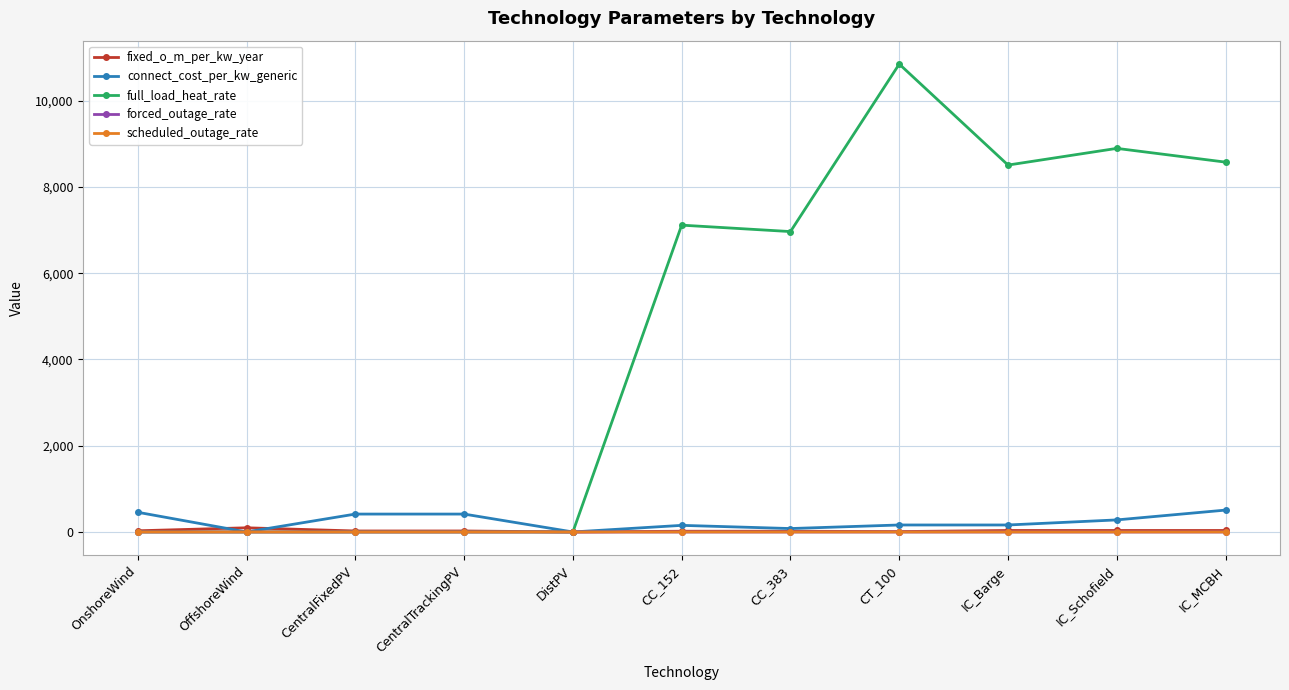

How many series are shown in this chart?

5